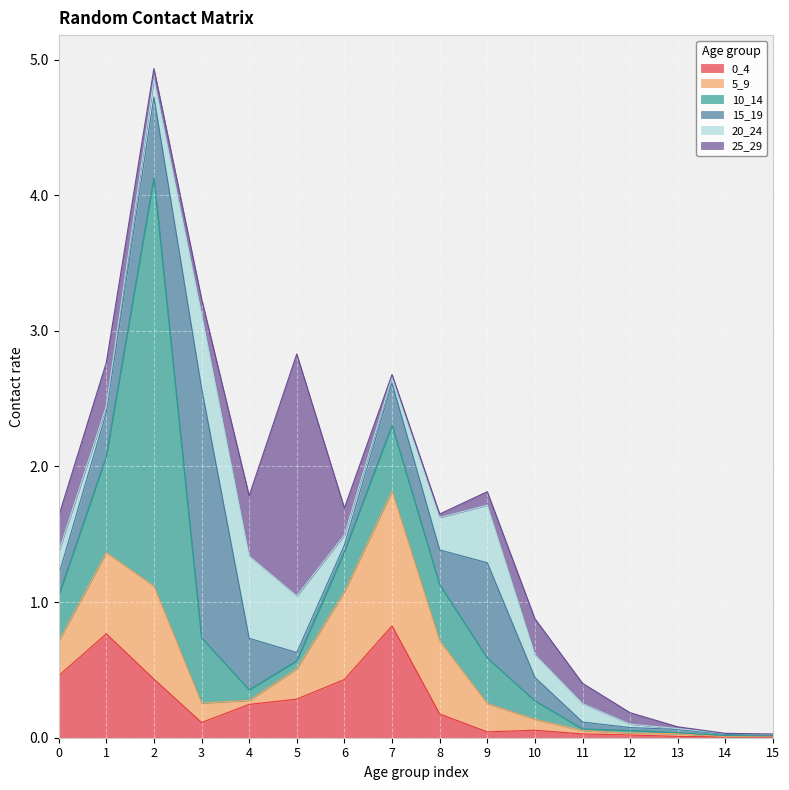

Where is 20_24 nearest to the value 0?

15